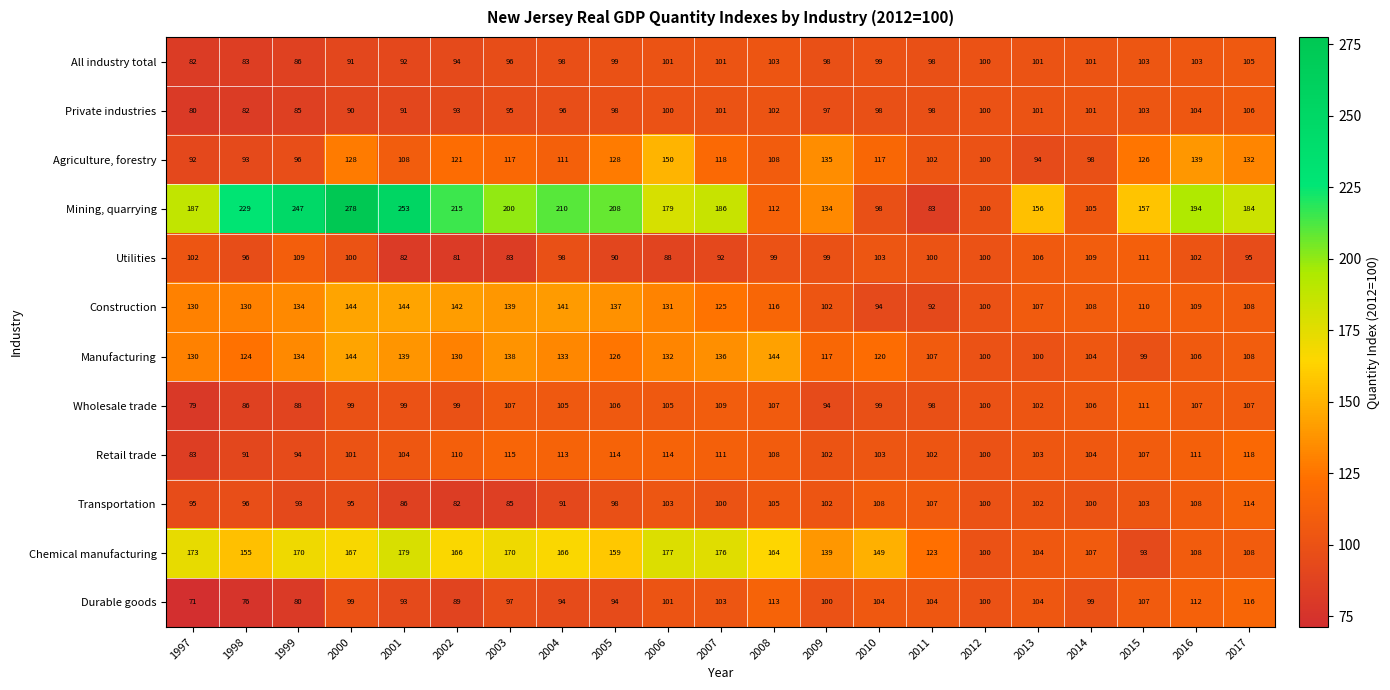

Is the value of Chemical manufacturing at 2006 greater than the value of Manufacturing at 2009?

Yes